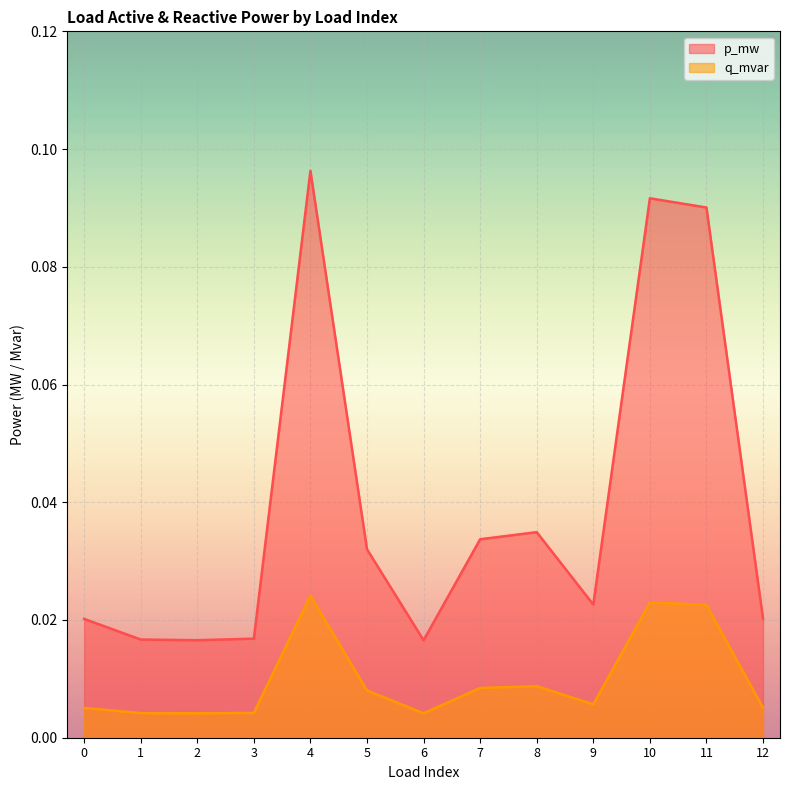

In q_mvar, how many points are lower than both neighbors (excluding endpoints)?

3